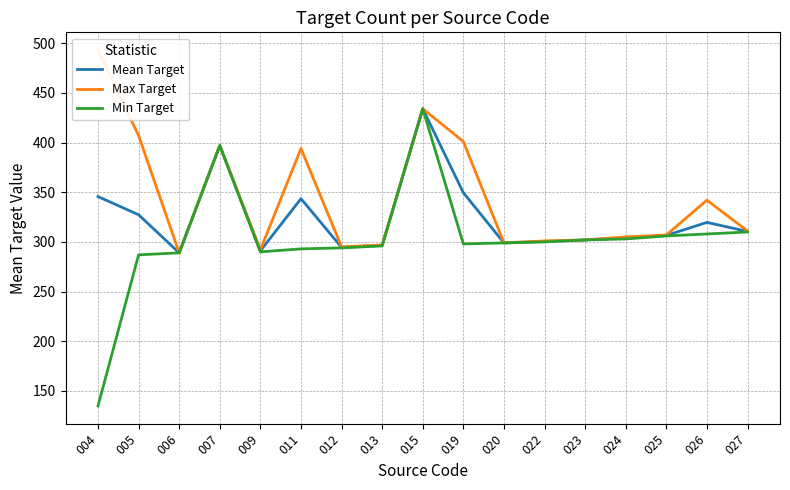

Reading left to right, what are all the values shown in this chart?

Mean Target: 345.6	327.3	289.0	397.0	291.0	343.5	294.5	296.5	434.0	349.5	299.0	300.5	302.0	304.0	306.5	319.7	310.5
Max Target: 493.0	407.0	289.0	397.0	292.0	394.0	295.0	297.0	434.0	401.0	299.0	301.0	302.0	305.0	307.0	342.0	311.0
Min Target: 135.0	287.0	289.0	397.0	290.0	293.0	294.0	296.0	434.0	298.0	299.0	300.0	302.0	303.0	306.0	308.0	310.0